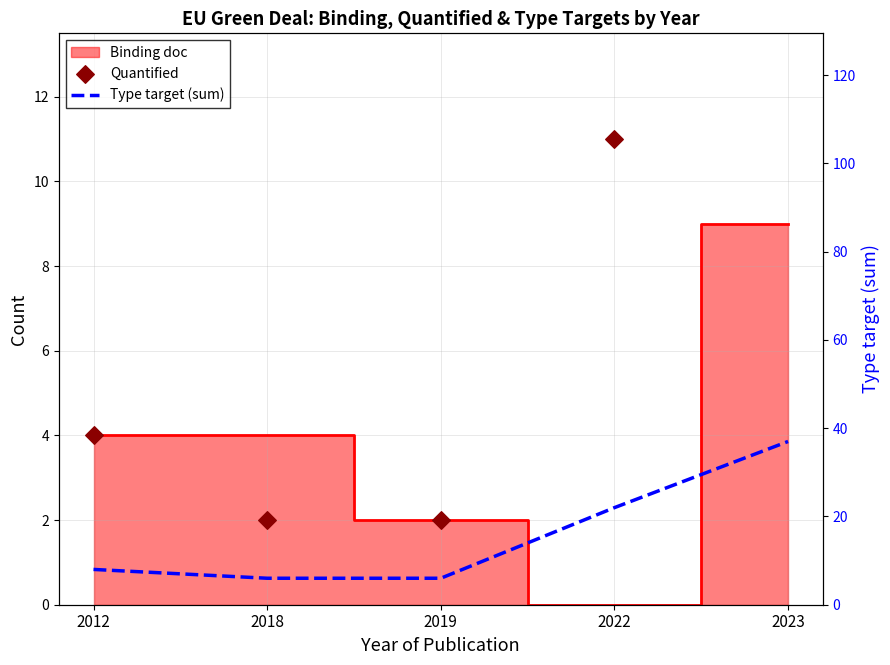

At how many categories does at least one series exceed 13?

2